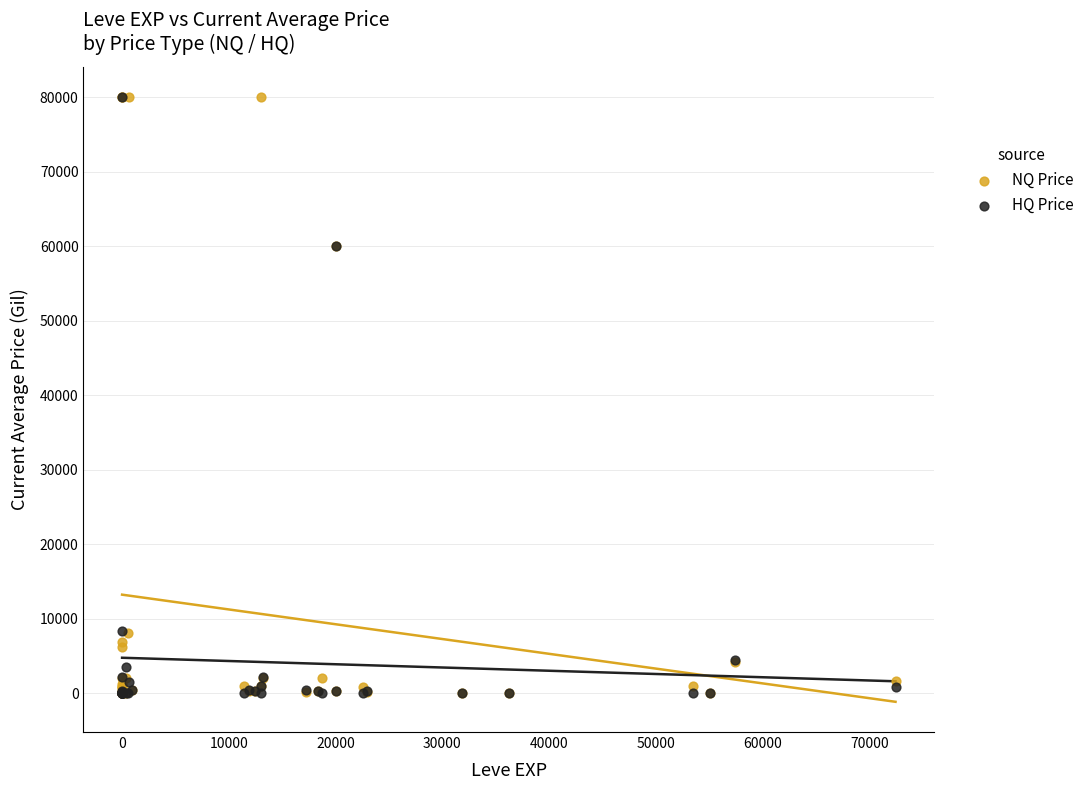

What are all the series names shown in the legend?

NQ Price, HQ Price